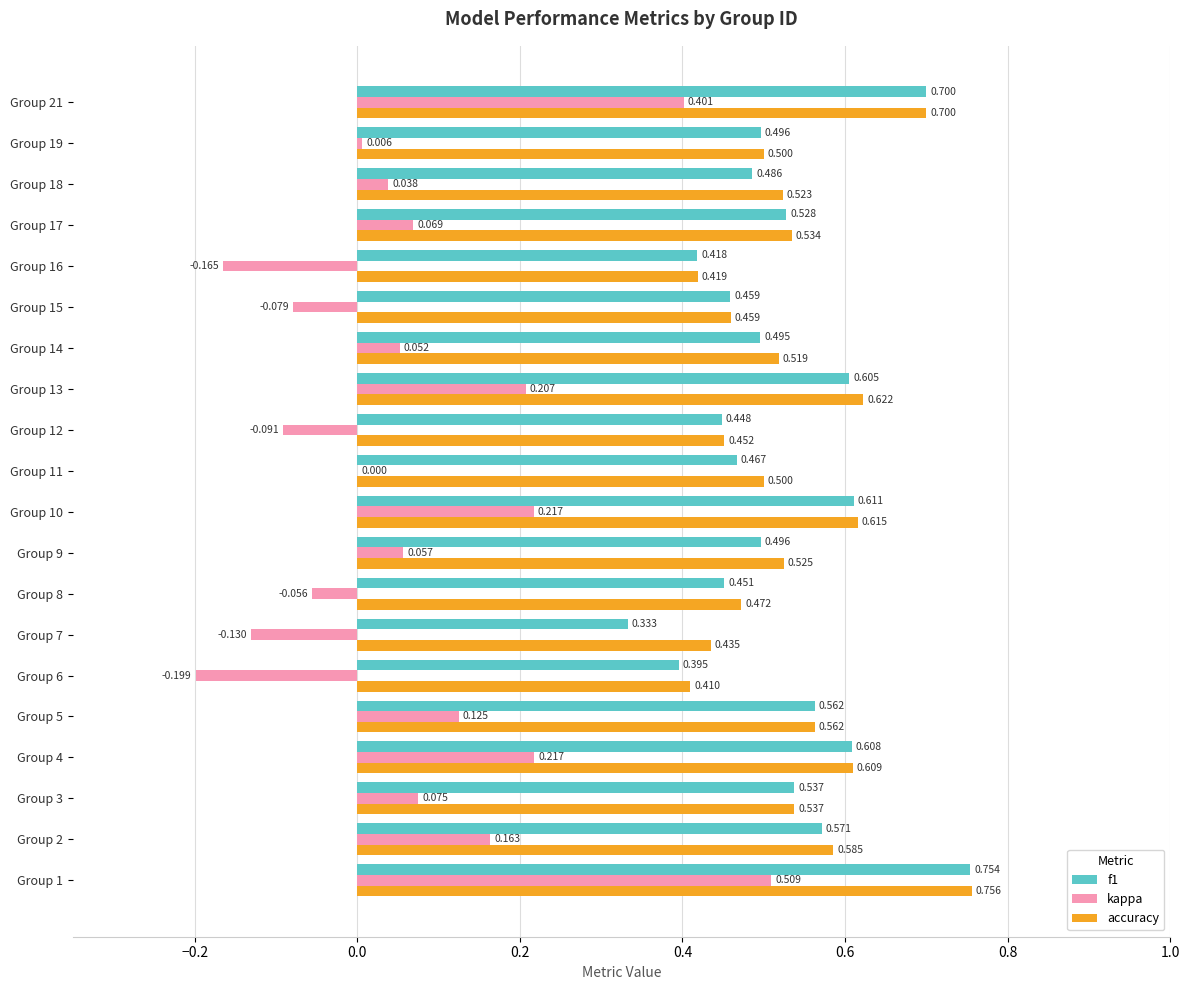

Between Group 1 and Group 18, which series saw the biggest shift?

kappa